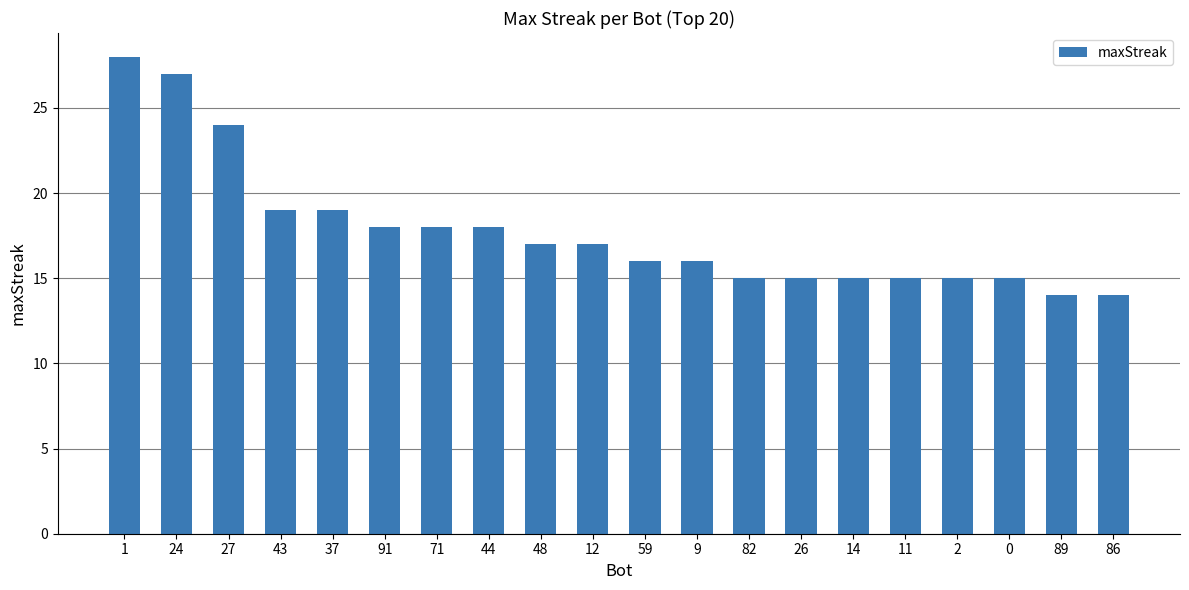

What is the change in value from 71 to 2?

-3